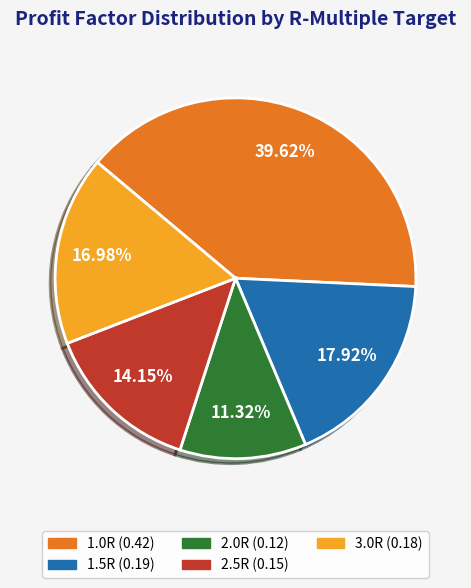

Count the number of slices in the pie.

5